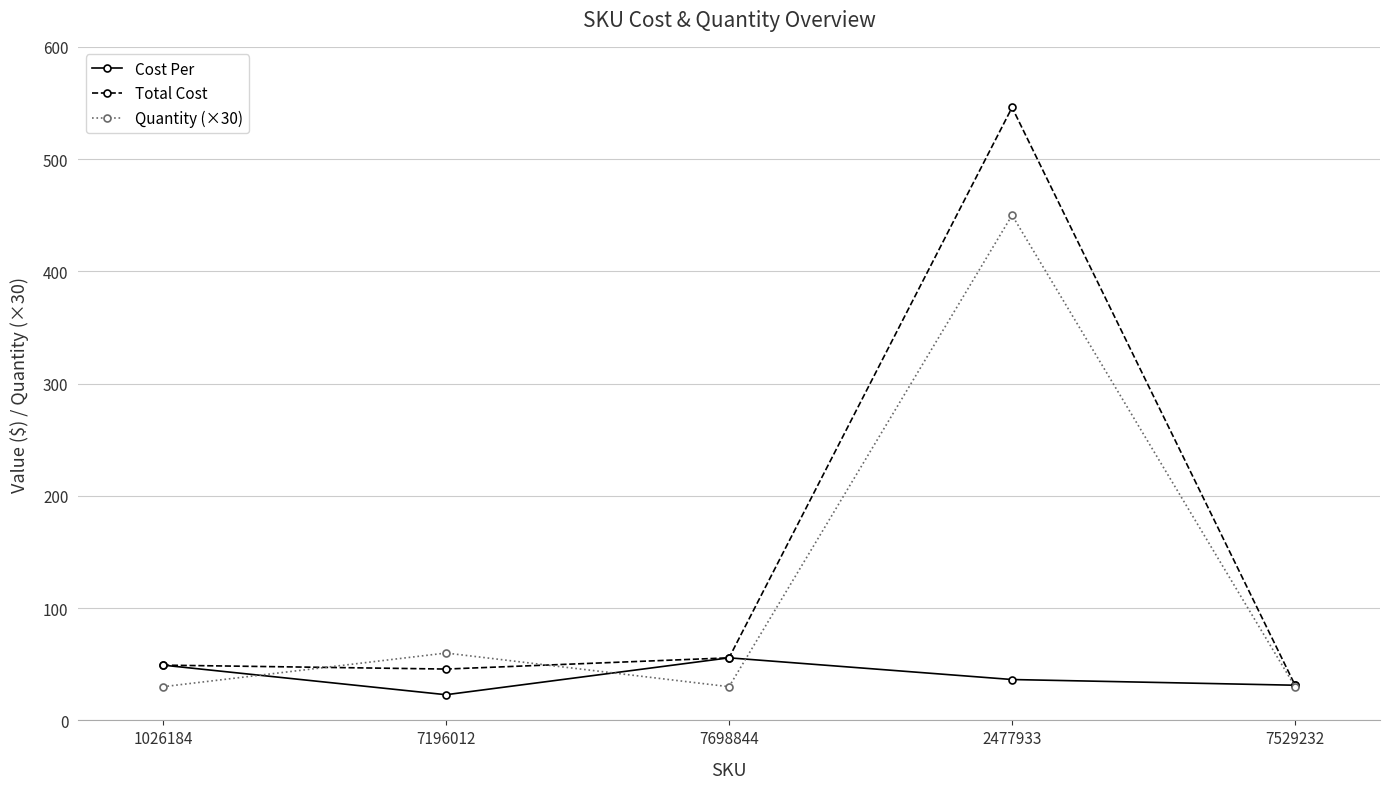

List the series in order of their peak value, highest first.

Total Cost, Quantity (×30), Cost Per